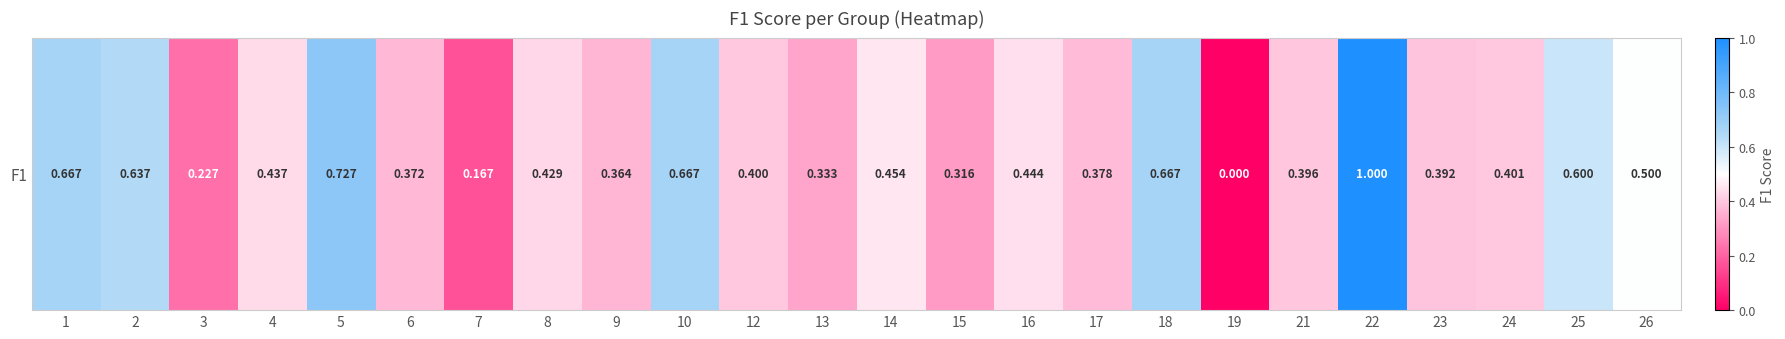

Is it true that the value at 8 is 0.8?

False